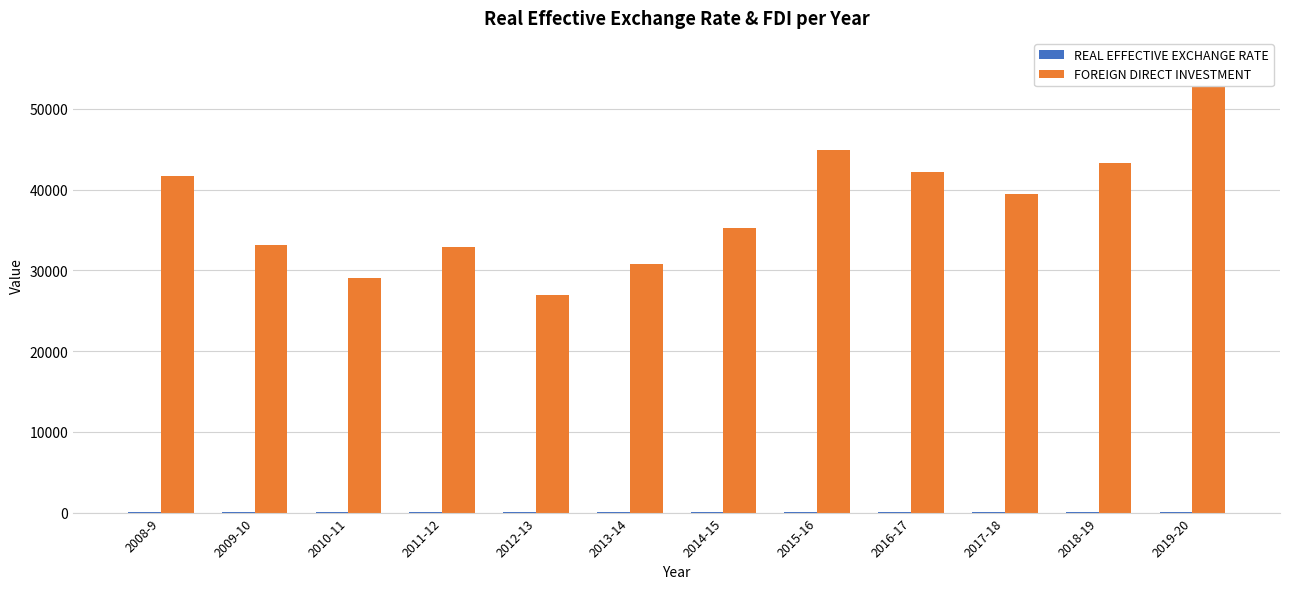

Reading left to right, what are all the values shown in this chart?

REAL EFFECTIVE EXCHANGE RATE: 88.9	92.7	100.5	98.4	94.2	92.1	97.2	100.0	101.8	105.9	100.6	103.2
FOREIGN DIRECT INVESTMENT: 41738.0	33109.0	29029.0	32952.0	26953.0	30763.0	35283.0	44907.0	42215.0	39431.0	43302.0	56006.0